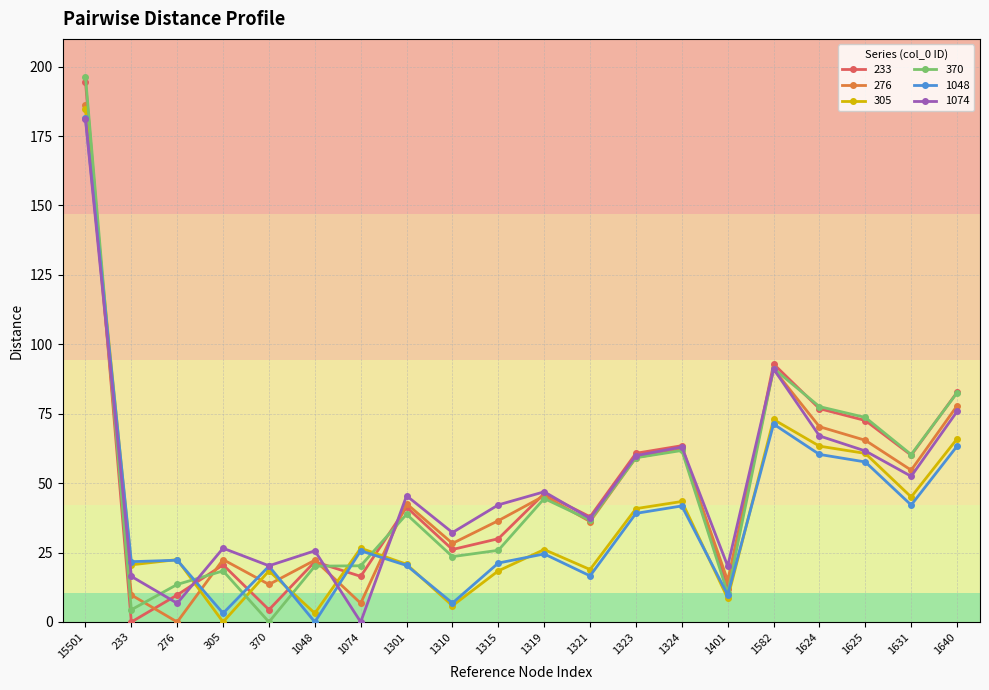

Between 233 and 1301, which series saw the biggest shift?

233